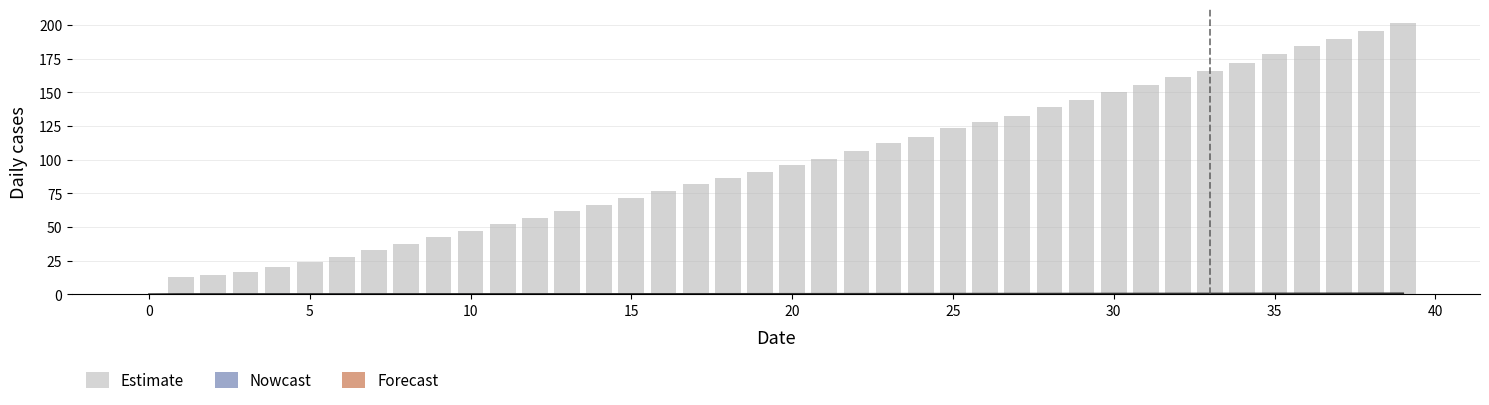

At which category is the sum across all series the highest?

39